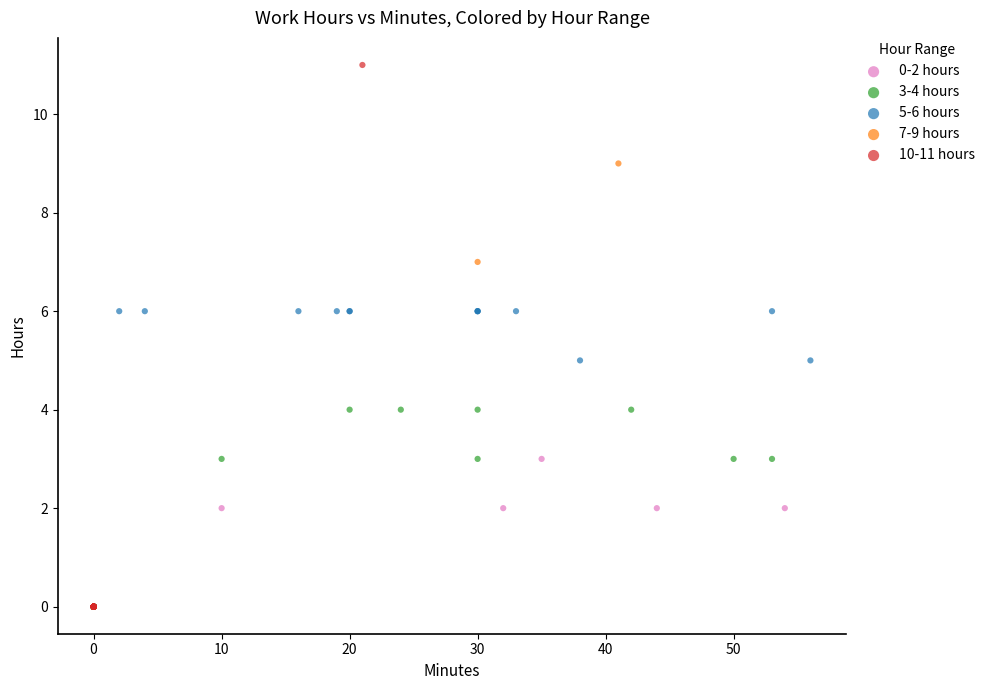

Which series has the largest Y range (max minus min)?

10-11 hours